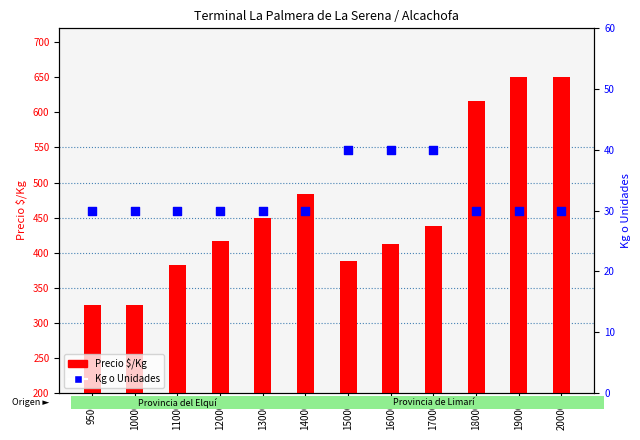

Which series has the largest total across all categories?

Precio $/Kg